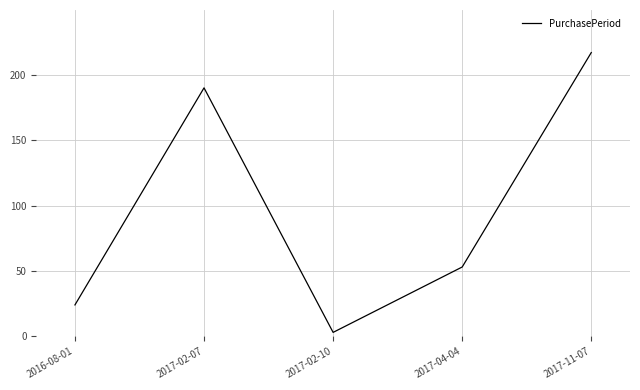

What position from the right is 2016-08-01?

5